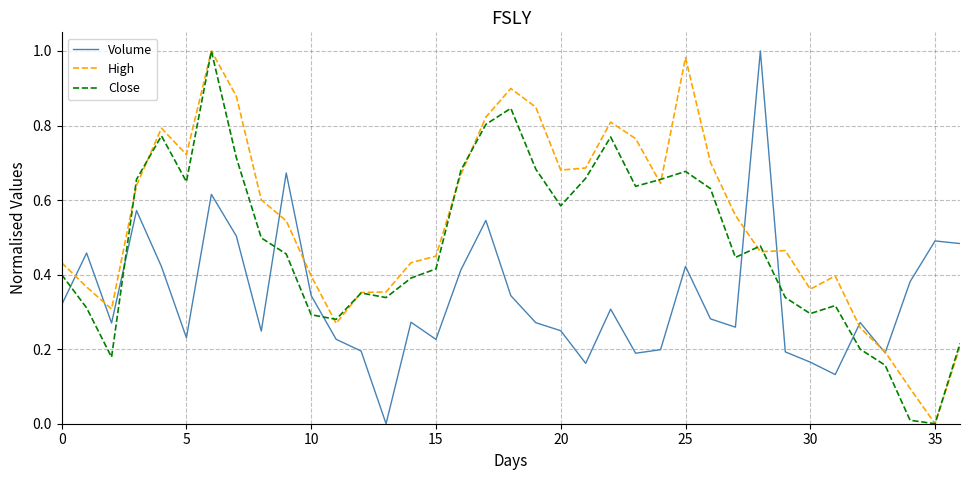

List the series in order of their overall mean, highest first.

High, Close, Volume